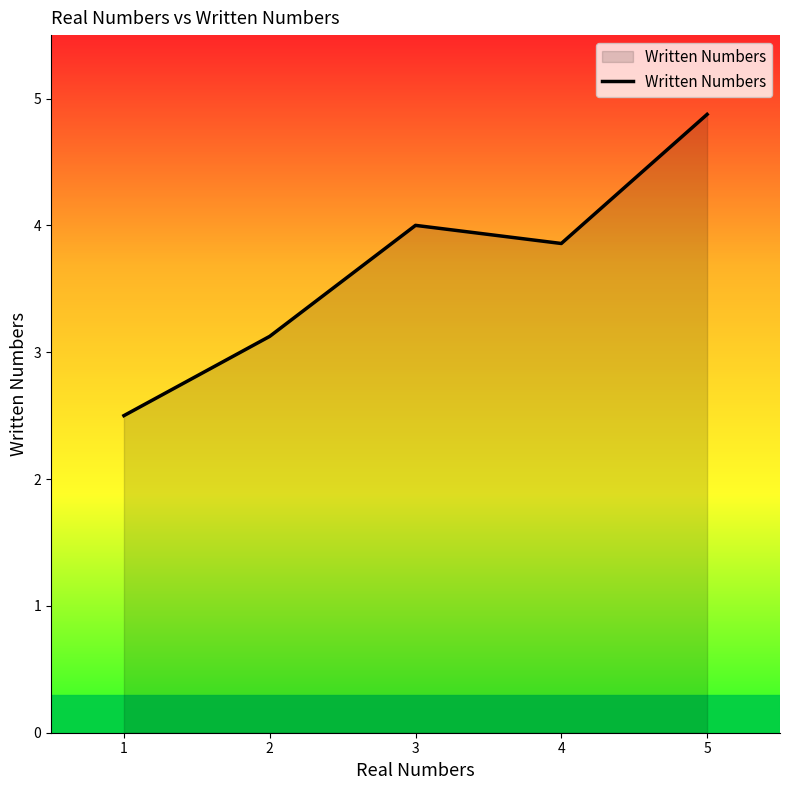

List the labels in order of value, smallest first.

1, 2, 4, 3, 5